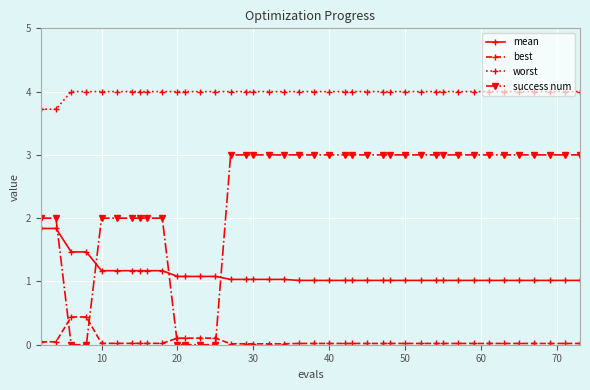

How many times do success num and best cross each other?

4